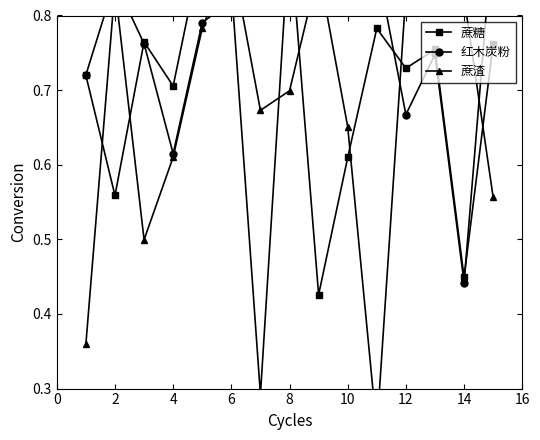

List the series in order of their peak value, lowest first.

蔗渣, 蔗糖, 红木炭粉